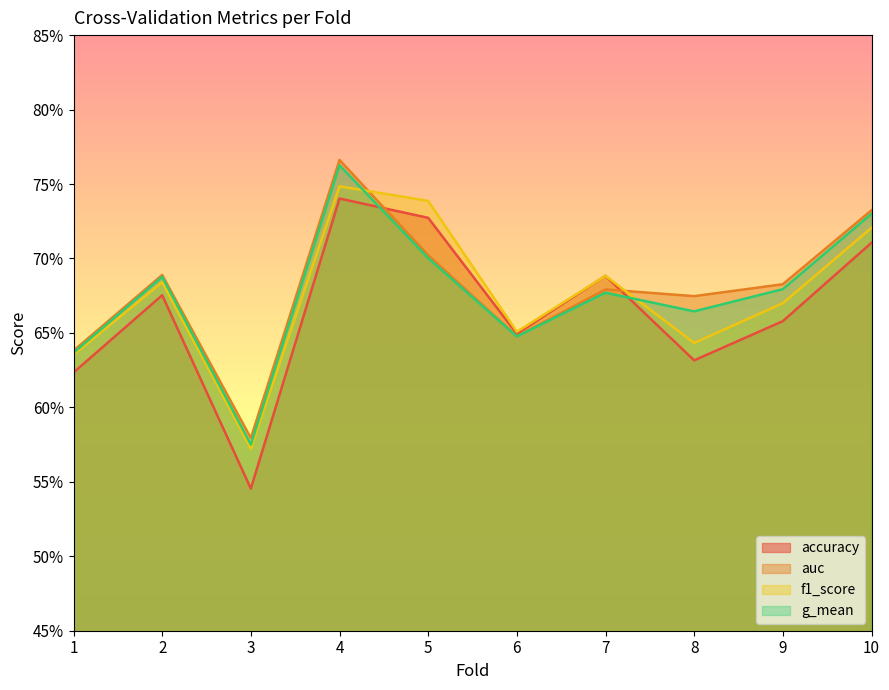

What is the value of the g_mean point at the 5th from the left?

0.7